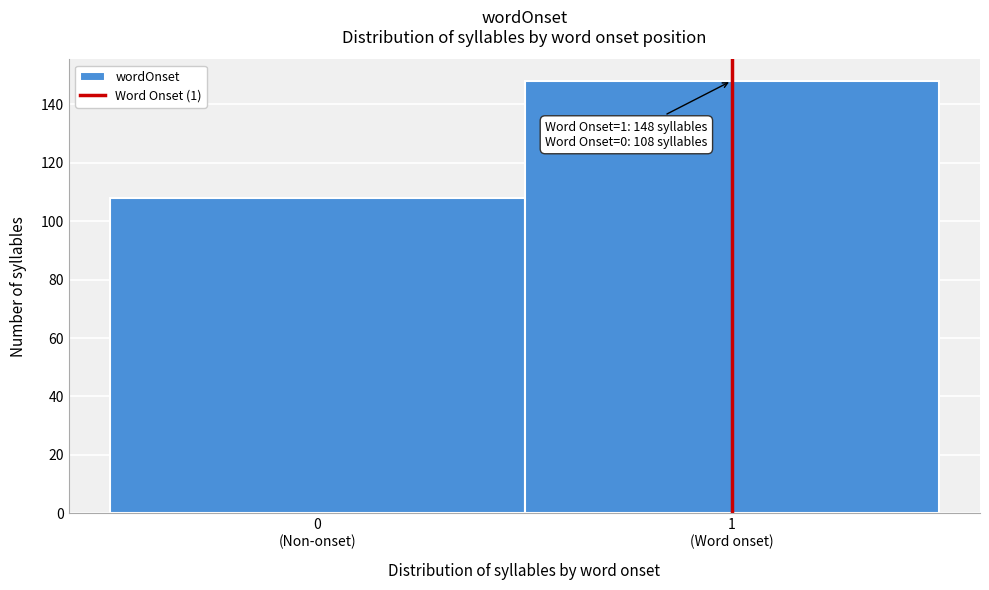

Reading left to right, what are all the values shown in this chart?

108	148